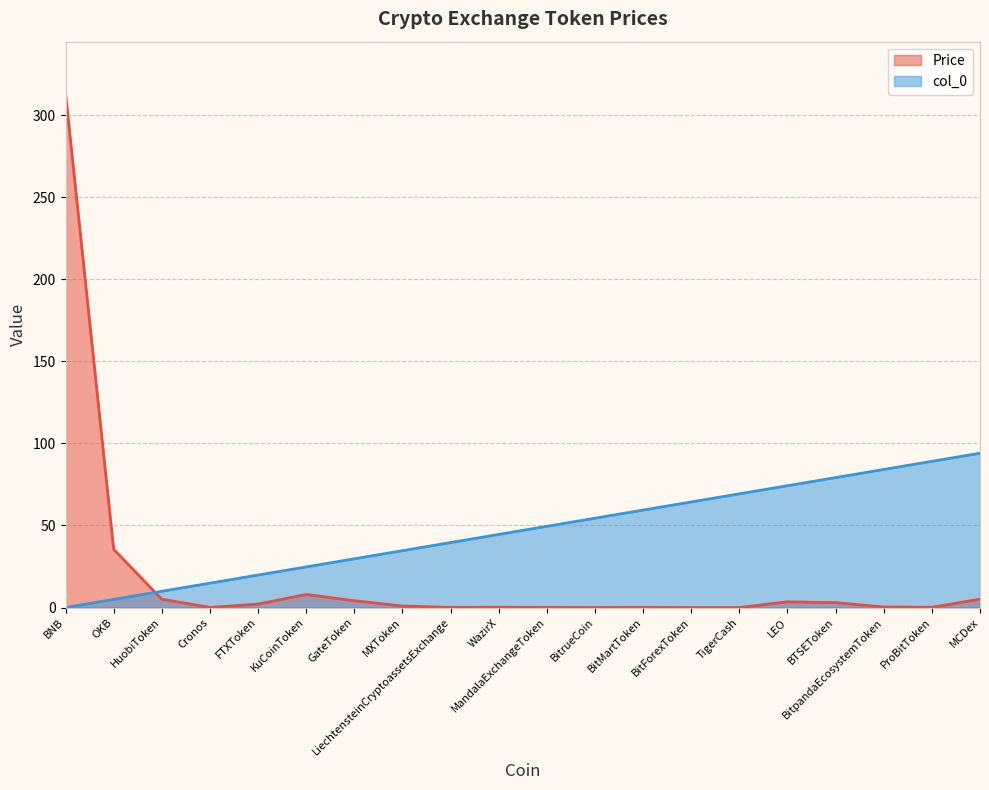

What is the value of the Price point at the 1st from the left?

313.5